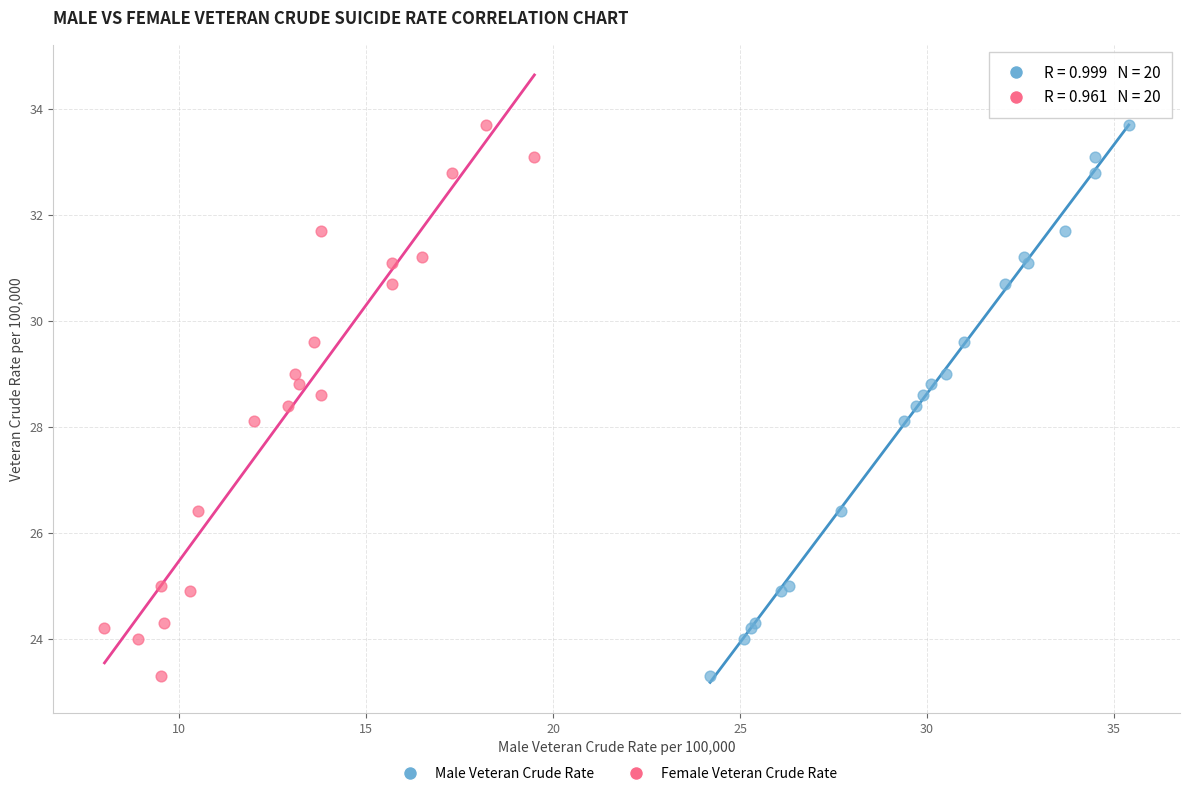

What are all the series names shown in the legend?

Male Veteran Crude Rate, Female Veteran Crude Rate